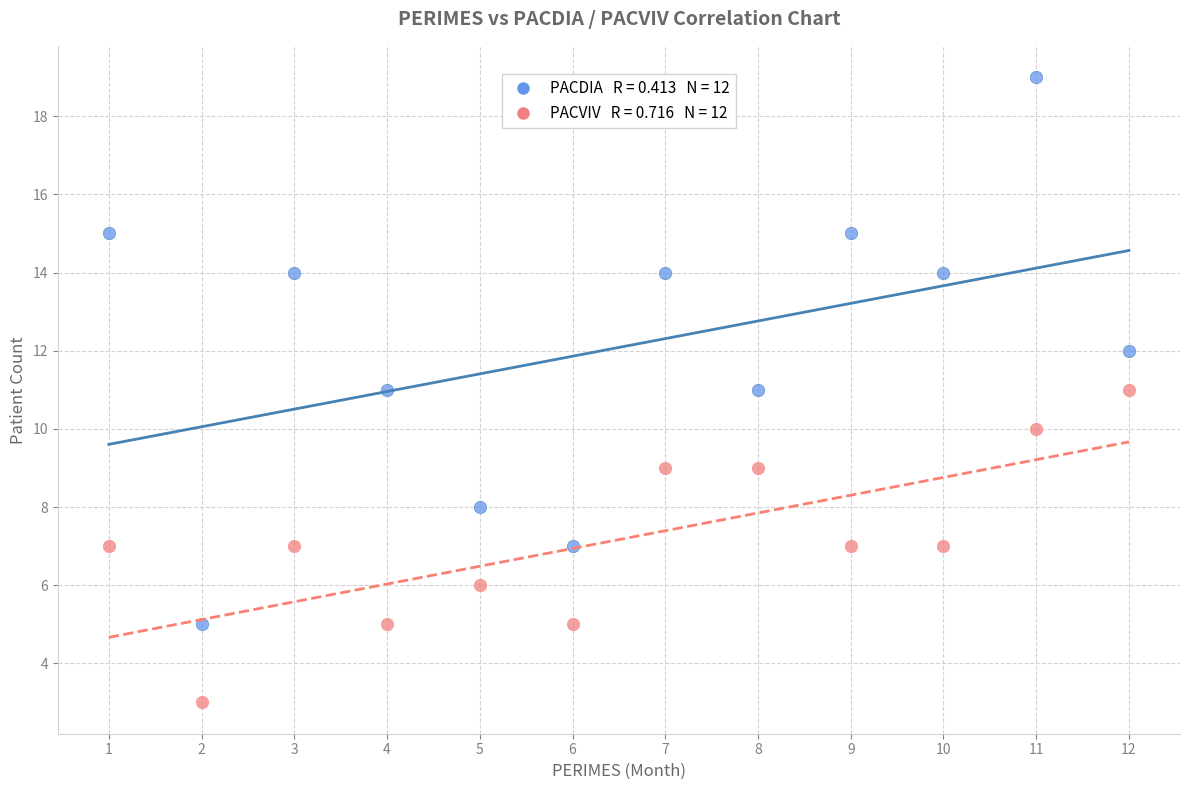

Across all data points, what is the range of X values (max minus min)?

11